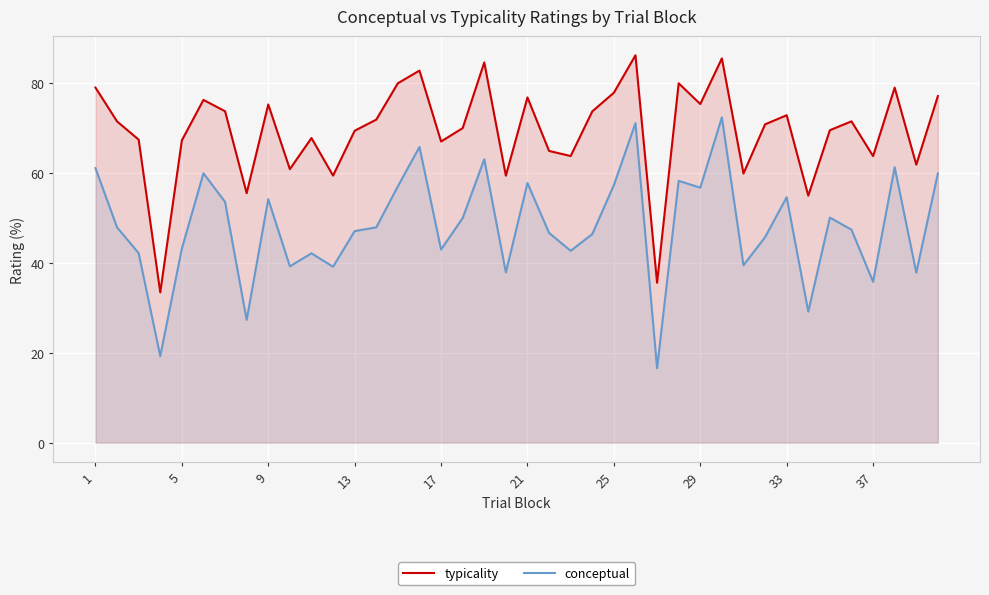

In conceptual, how many points are lower than both neighbors (excluding endpoints)?

13